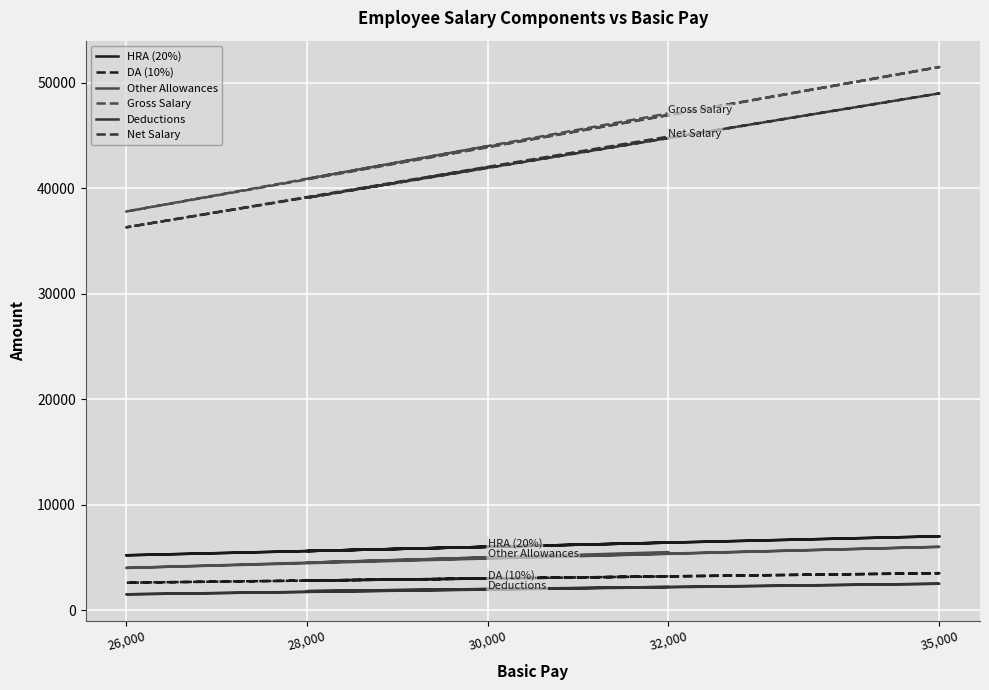

Is the value of HRA (20%) at 26,000 greater than the value of DA (10%) at 32,000?

Yes